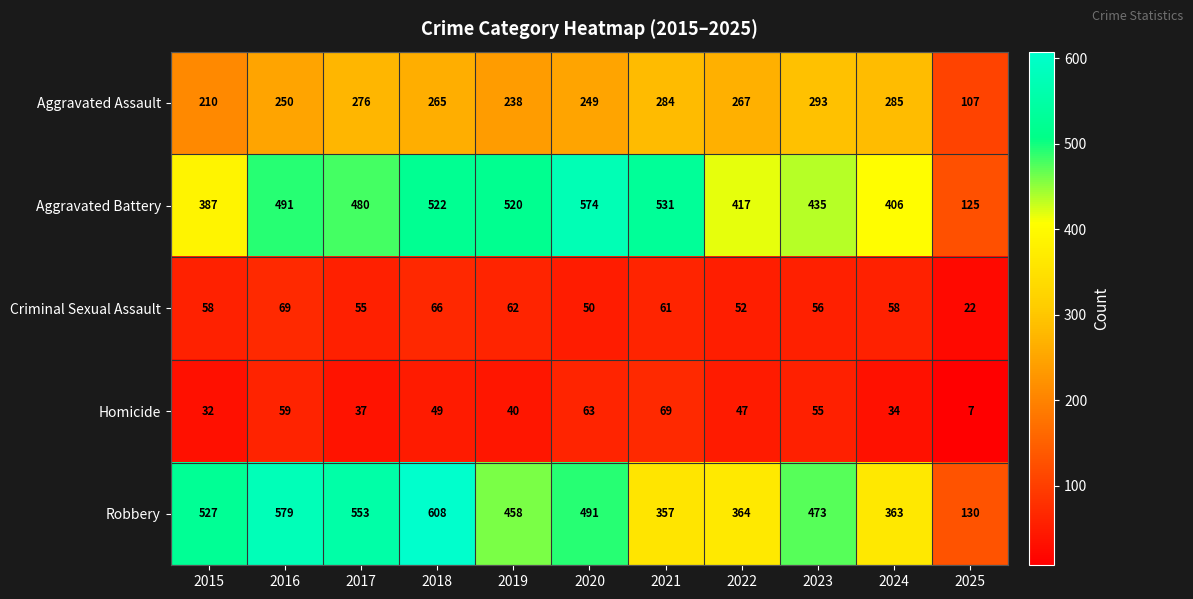

The Robbery series shows 142 at 2019. True or false?

False